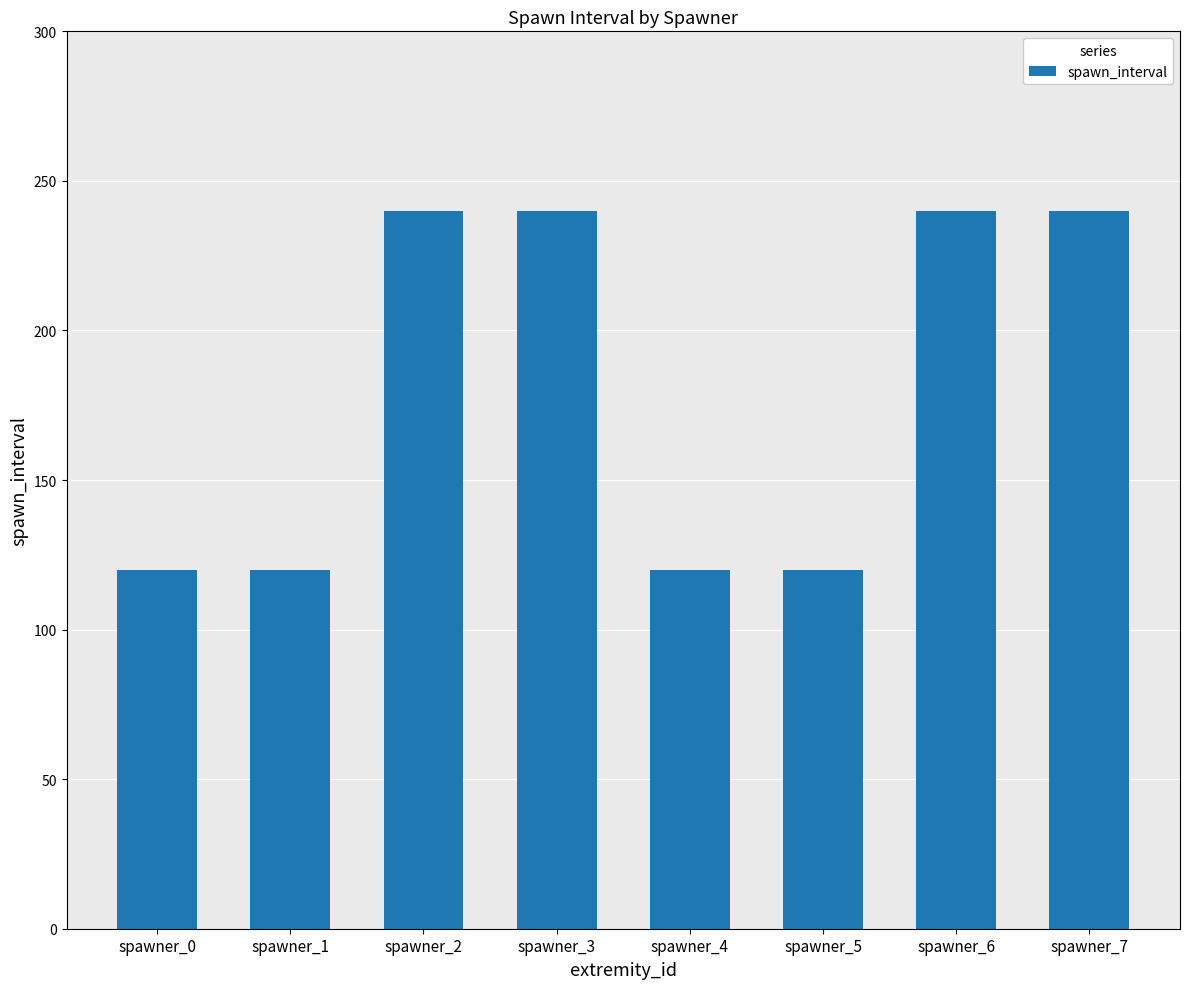

How many bars are there in total?

8